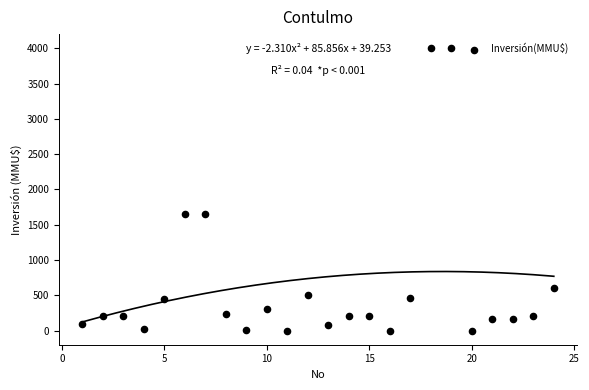

What is the range of X values (max minus min)?

23